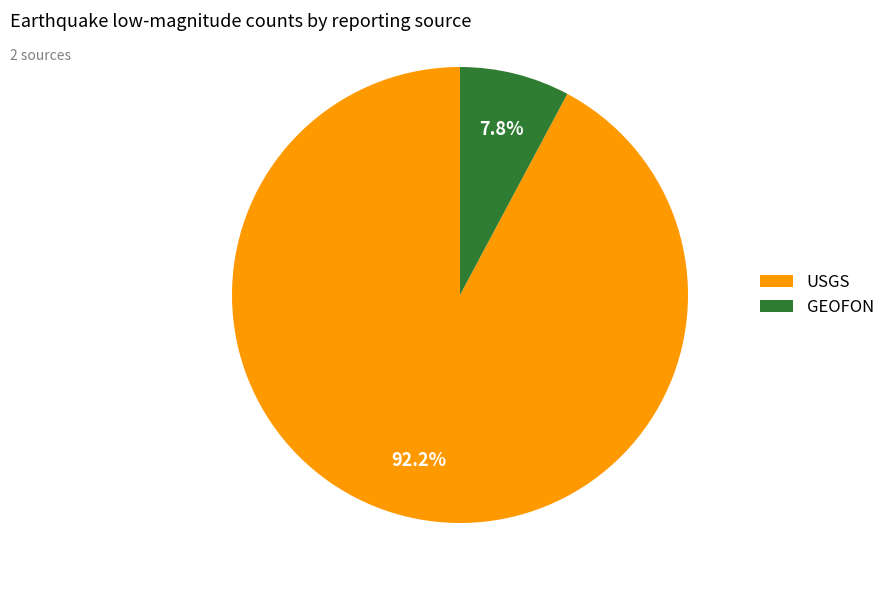

Which slice is the largest?

USGS